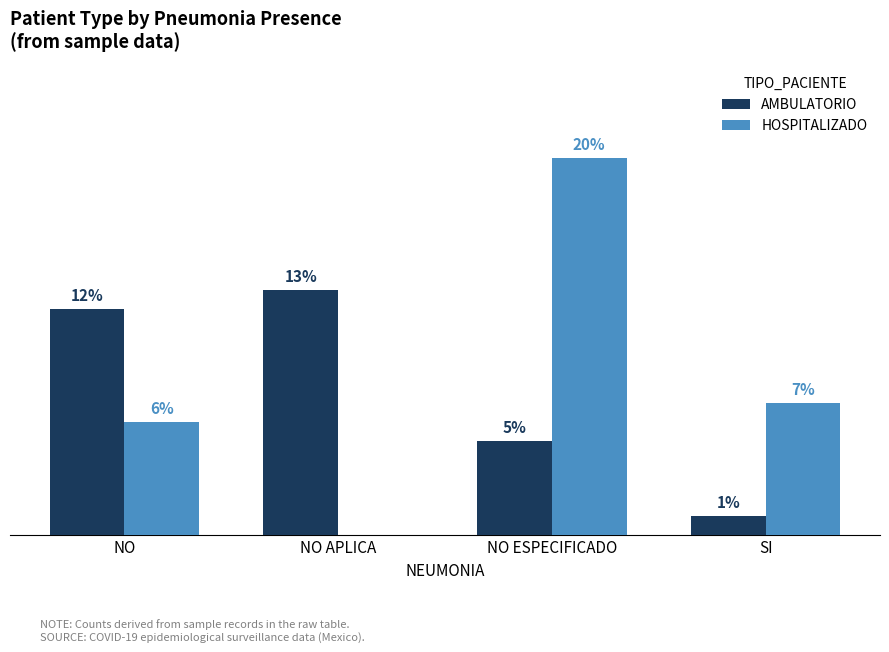

At which label does HOSPITALIZADO reach its peak?

NO ESPECIFICADO